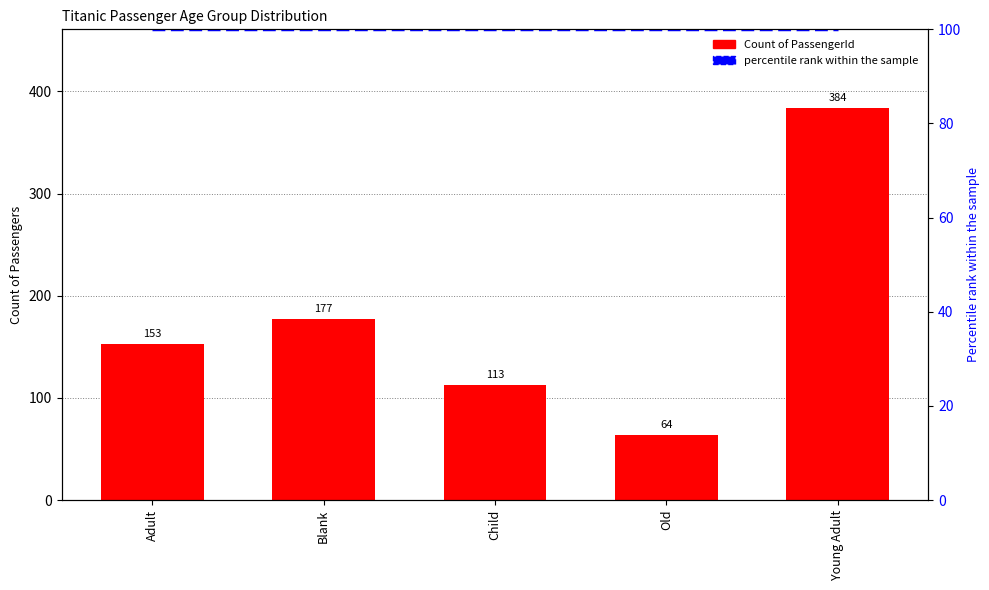

How many groups of bars are there?

5